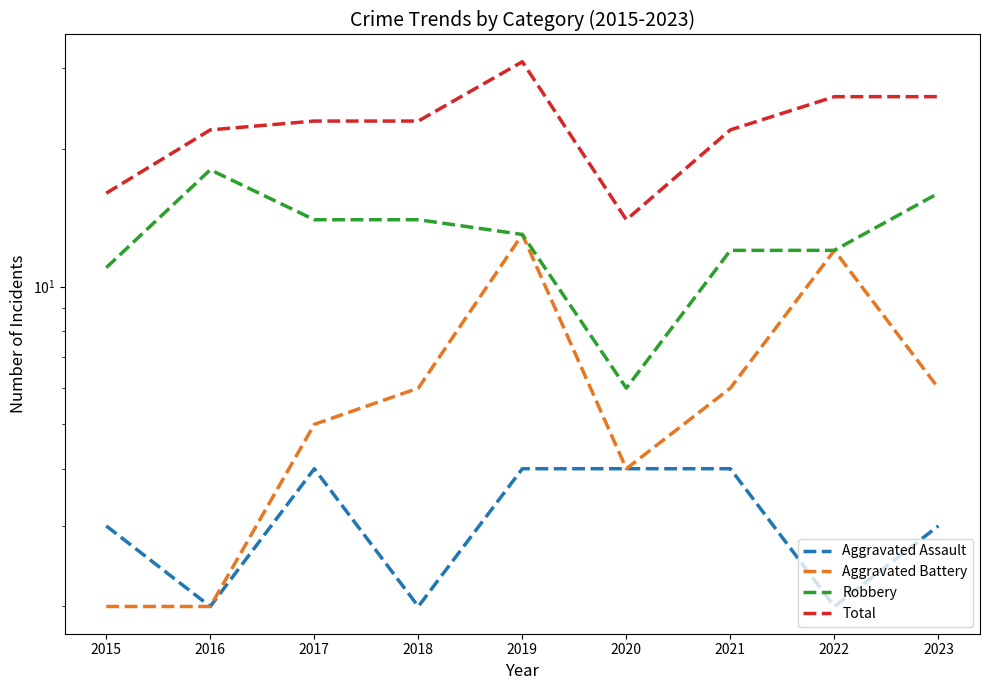

How many data points in Total are less than 23?

4